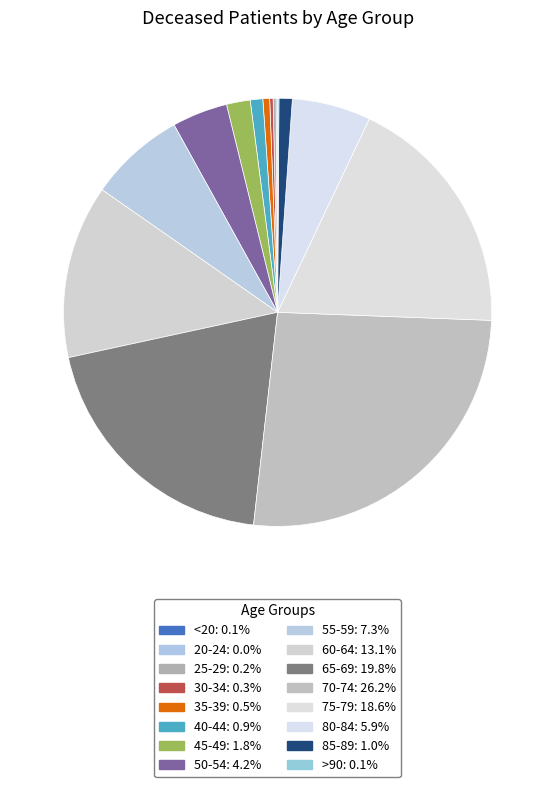

How many slices are in this pie chart?

16